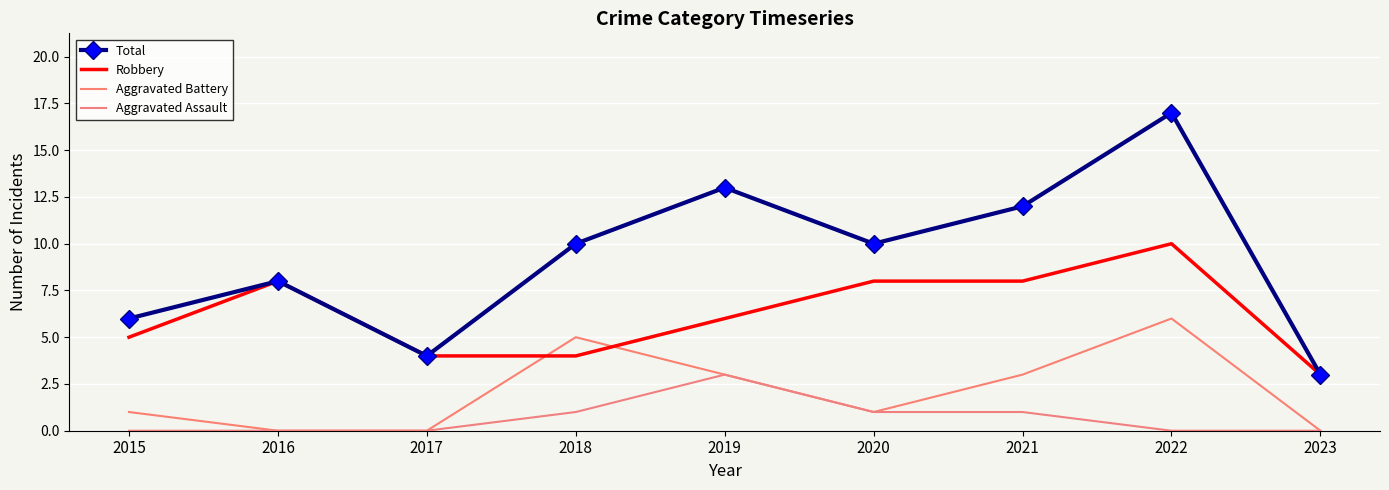

At how many categories does at least one series exceed 15?

1